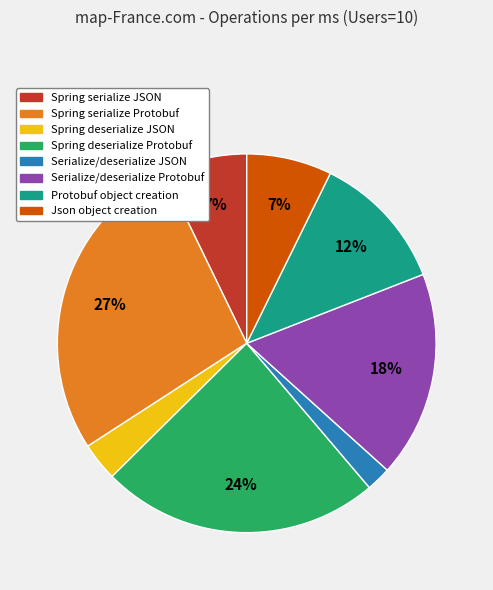

Between Spring serialize Protobuf and Spring serialize JSON, which is larger?

Spring serialize Protobuf